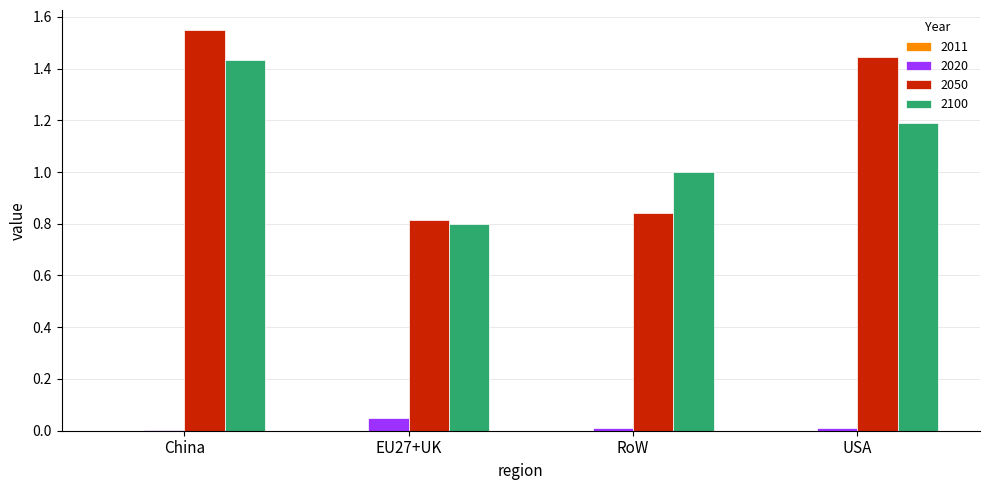

How many values in the 2050 series exceed 1?

2